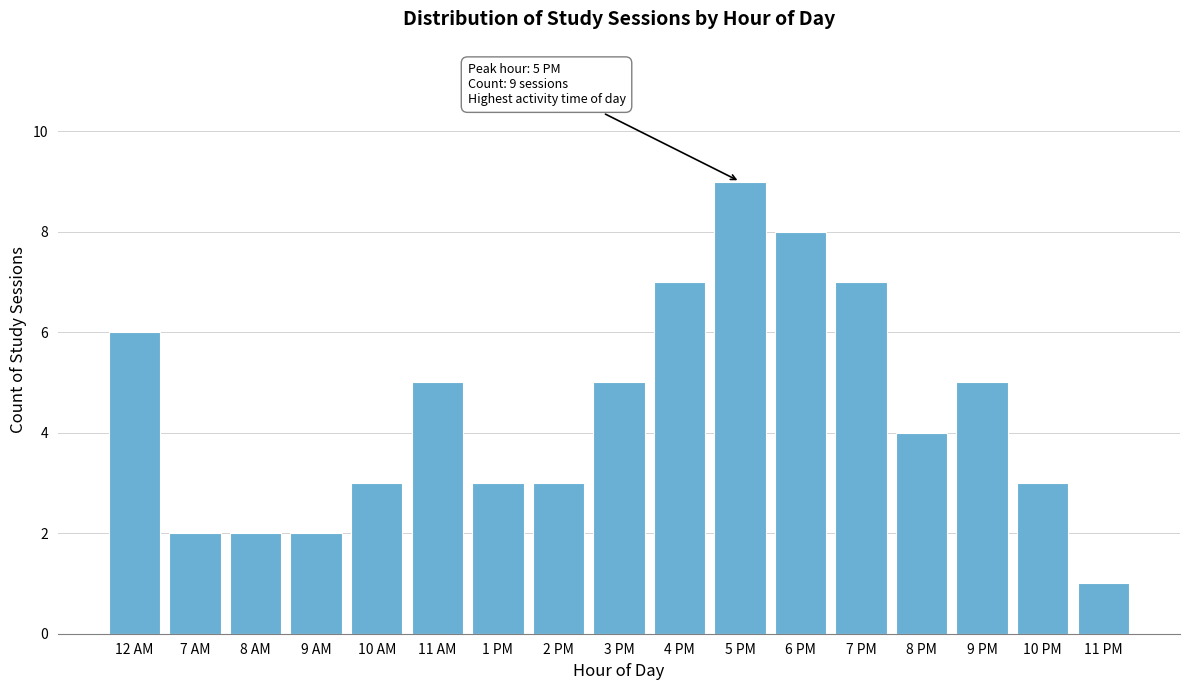

Reading right to left, what are all the values shown in this chart?

11 PM=1	10 PM=3	9 PM=5	8 PM=4	7 PM=7	6 PM=8	5 PM=9	4 PM=7	3 PM=5	2 PM=3	1 PM=3	11 AM=5	10 AM=3	9 AM=2	8 AM=2	7 AM=2	12 AM=6